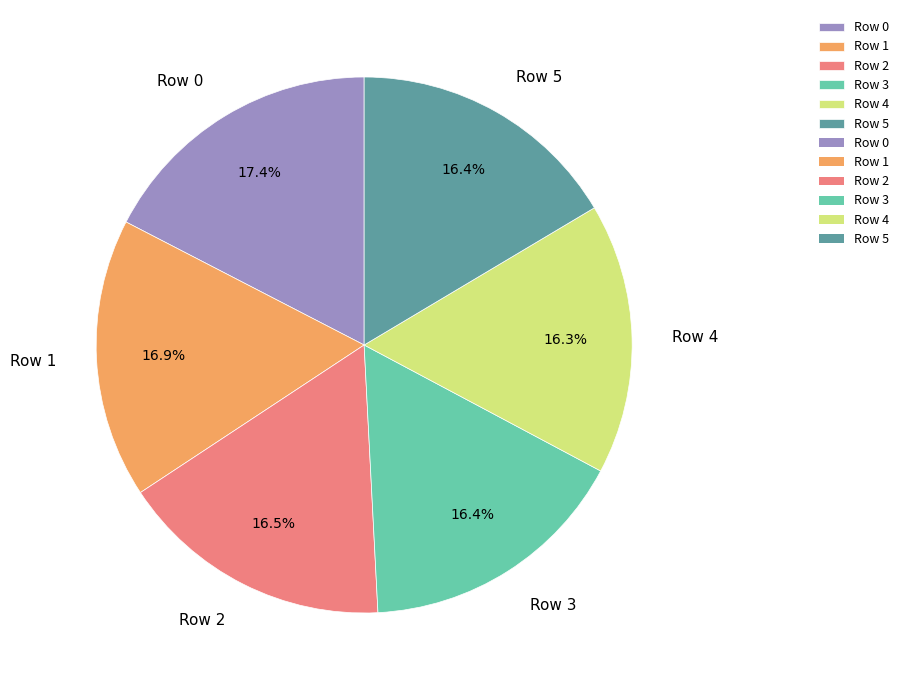

Is there a majority slice in this chart?

No